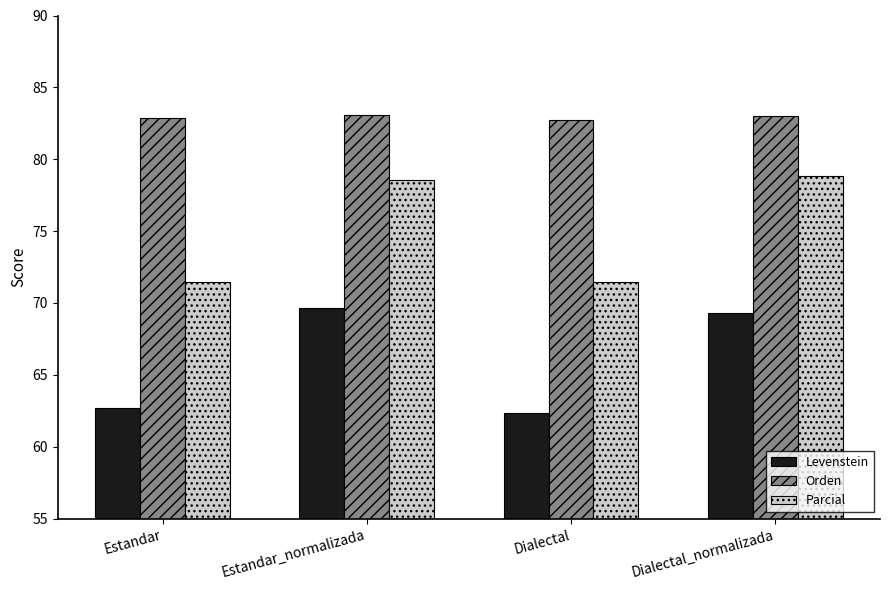

What position from the right is Estandar?

4